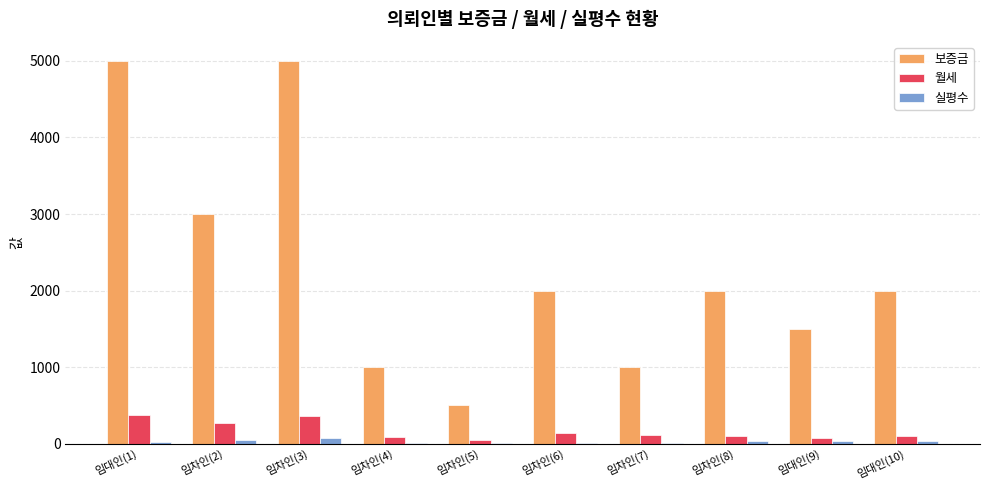

Which series has the largest total across all categories?

보증금